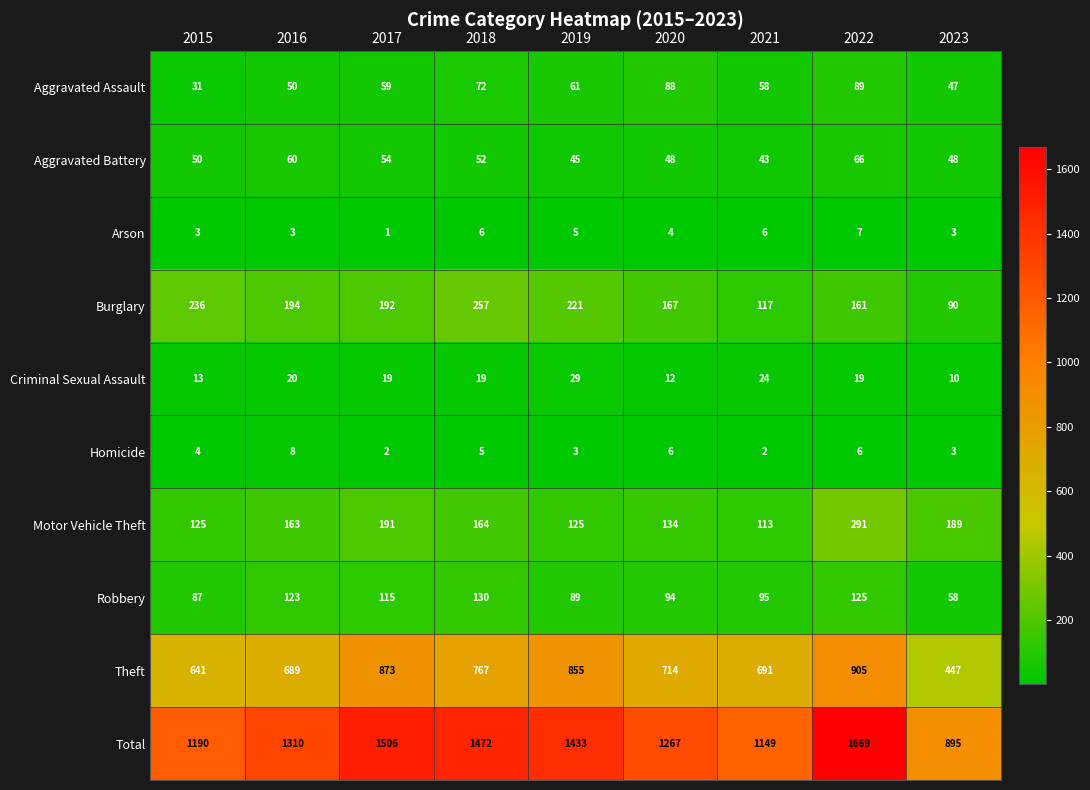

How many series are shown in this chart?

10